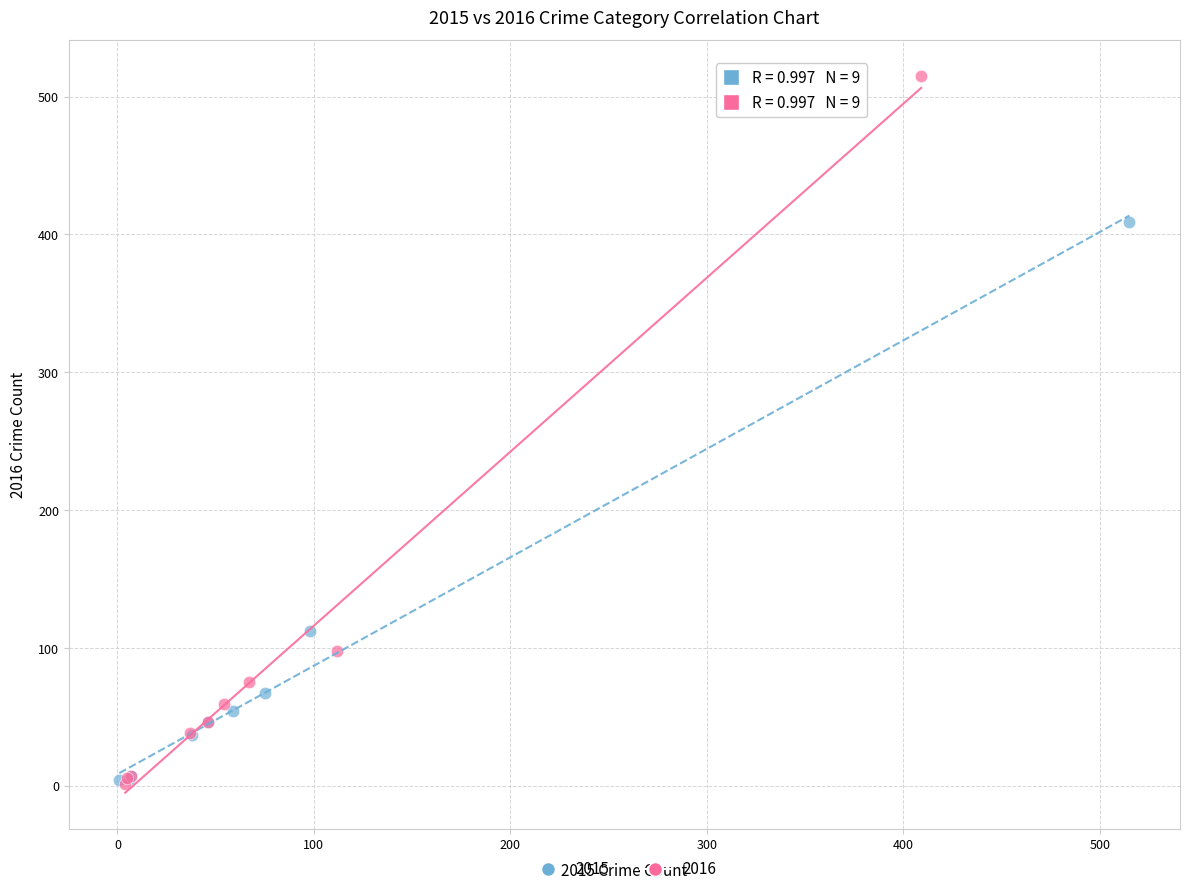

Which series has the largest Y range (max minus min)?

2016